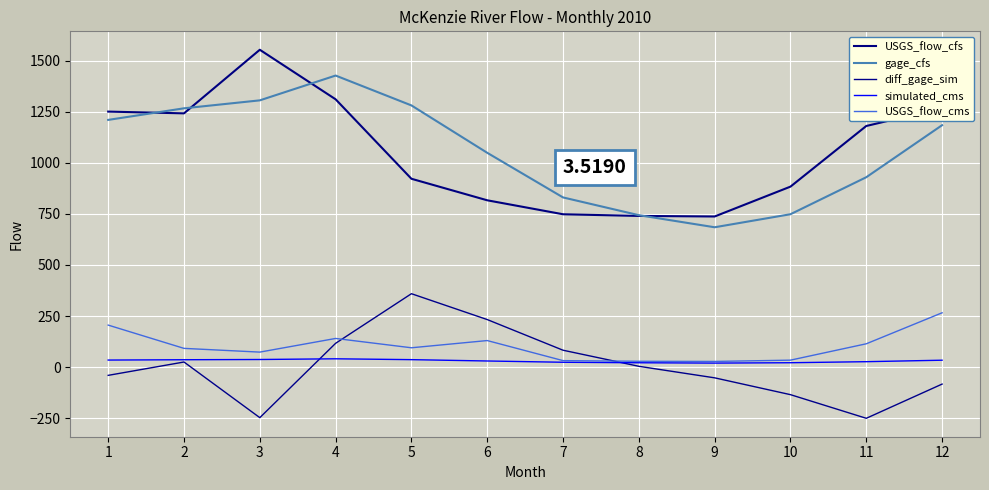

Which series has the largest total across all categories?

gage_cfs